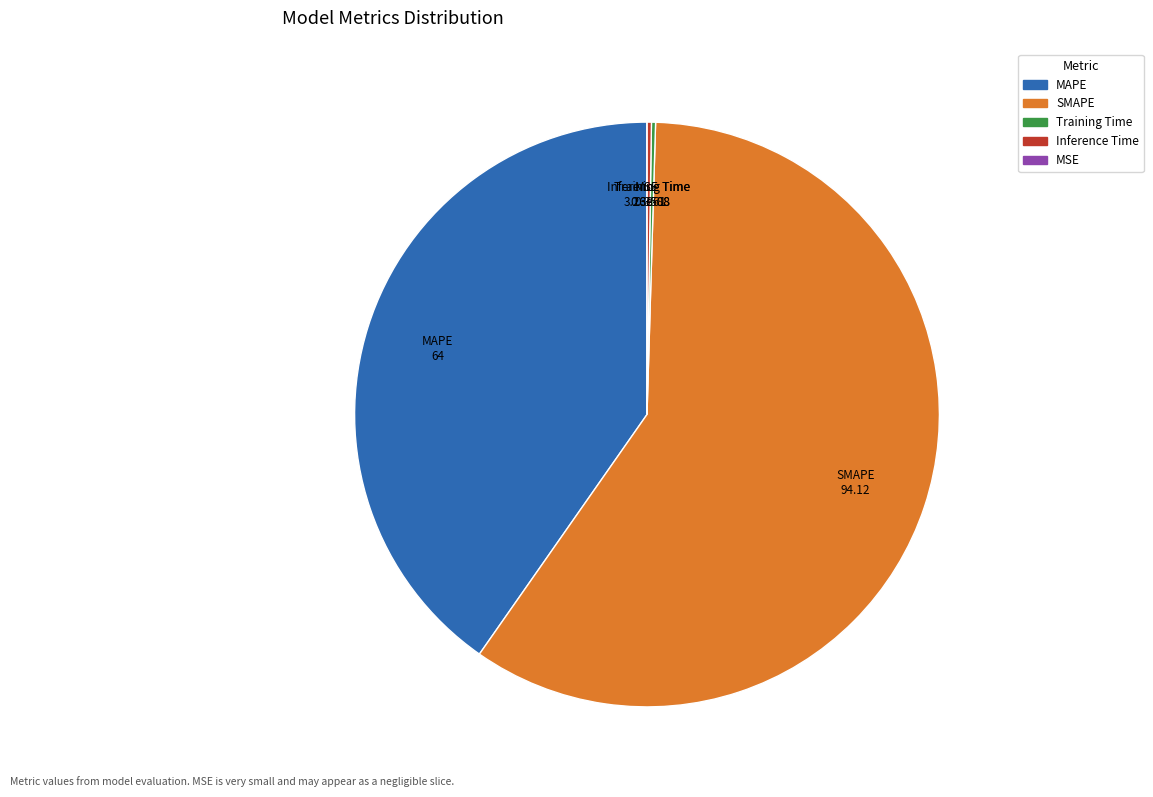

Is it true that SMAPE is 59% of the pie?

True